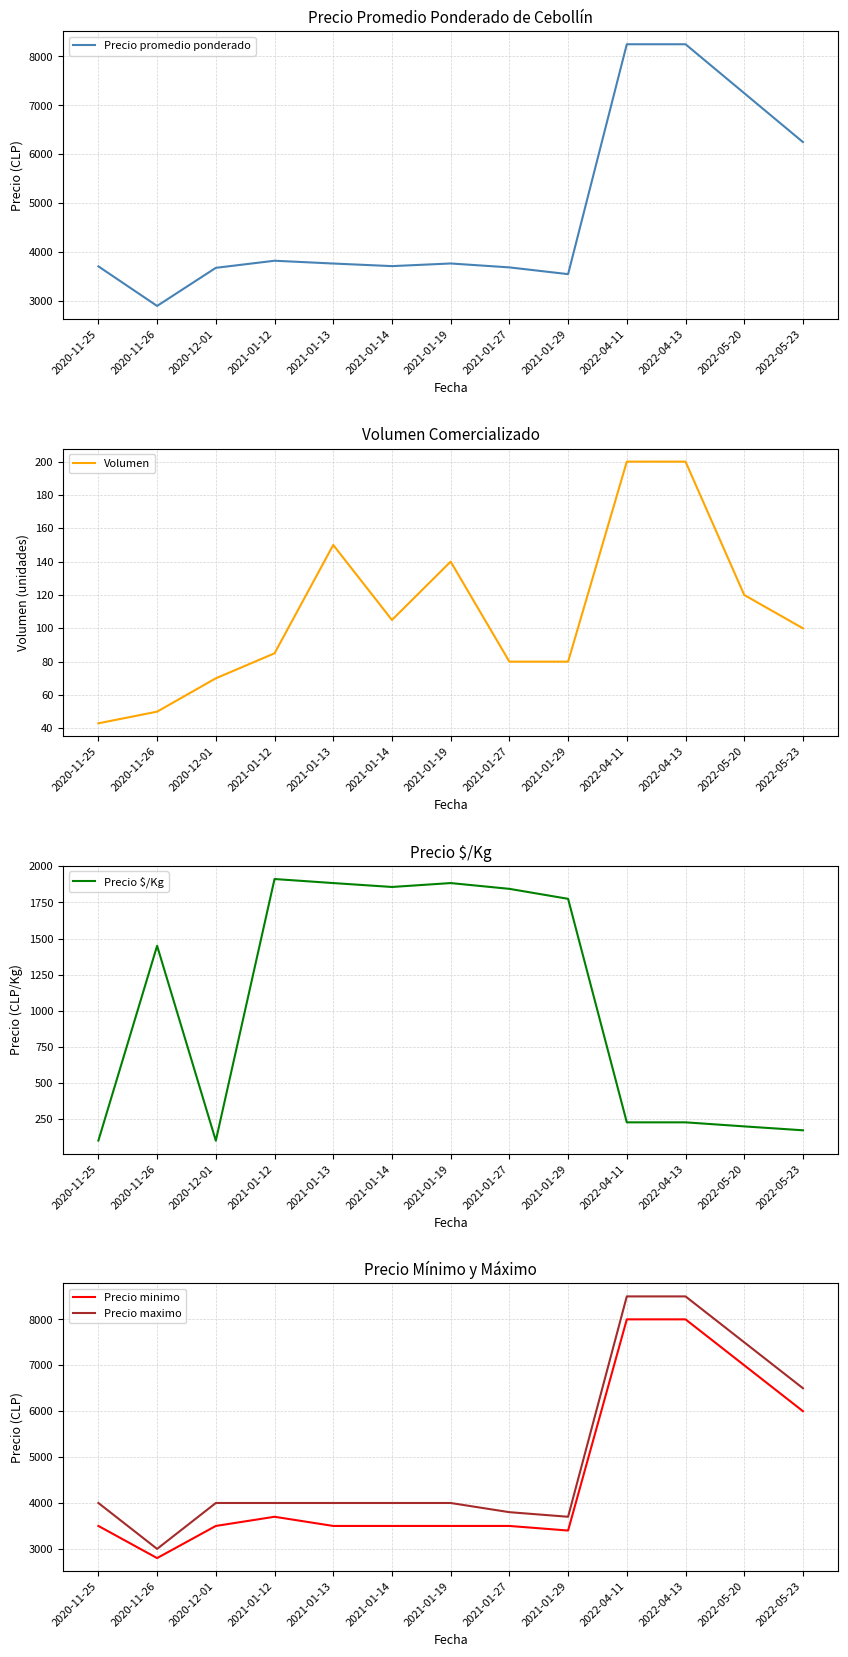

How many lines are shown in the chart?

5